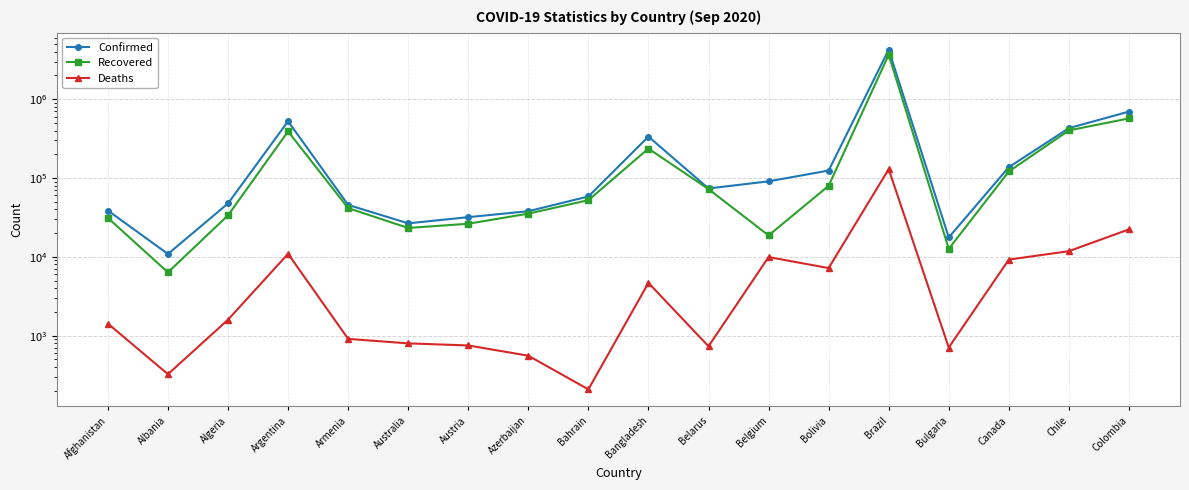

How many values in the Confirmed series are below 73591?

9